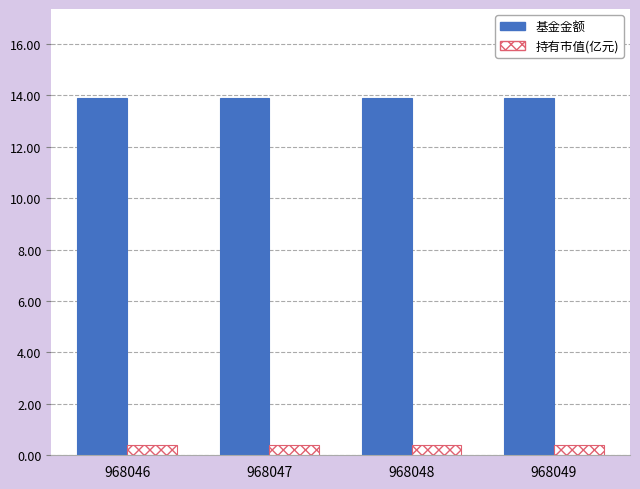

Reading right to left, extract all data points from this chart.

基金金额: 968049=13.9	968048=13.9	968047=13.9	968046=13.9
持有市值(亿元): 968049=0.4	968048=0.4	968047=0.4	968046=0.4